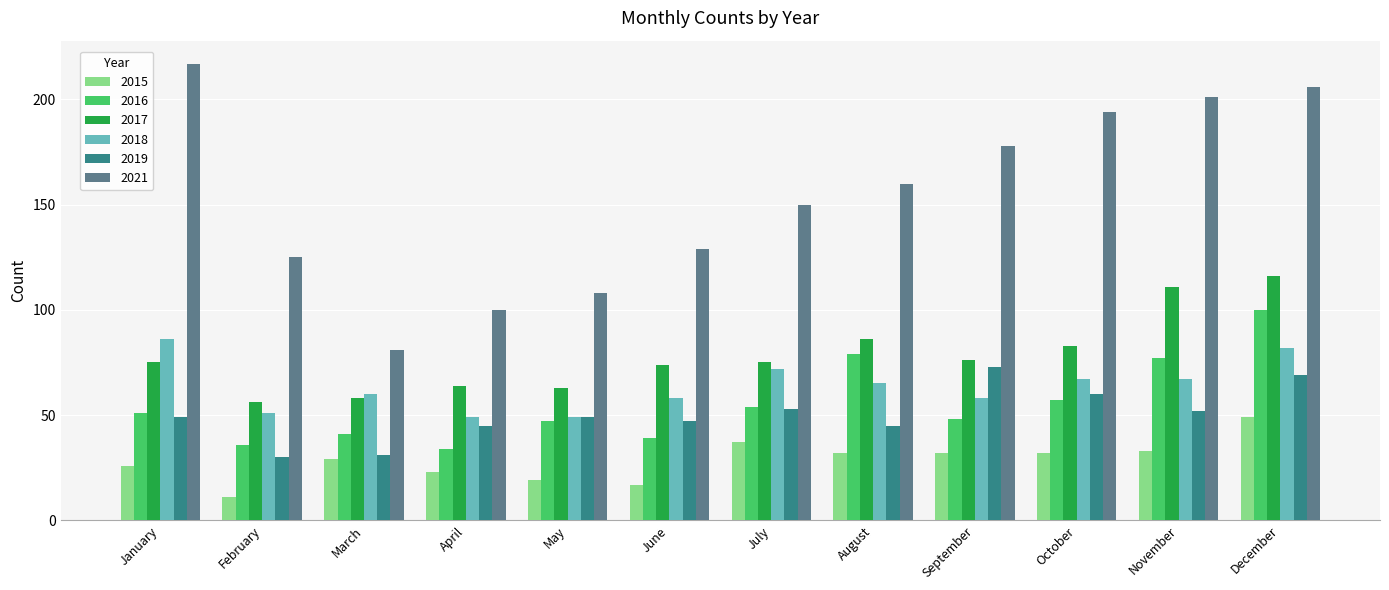

Reading left to right, what are all the values shown in this chart?

2015: 26	11	29	23	19	17	37	32	32	32	33	49
2016: 51	36	41	34	47	39	54	79	48	57	77	100
2017: 75	56	58	64	63	74	75	86	76	83	111	116
2018: 86	51	60	49	49	58	72	65	58	67	67	82
2019: 49	30	31	45	49	47	53	45	73	60	52	69
2021: 217	125	81	100	108	129	150	160	178	194	201	206